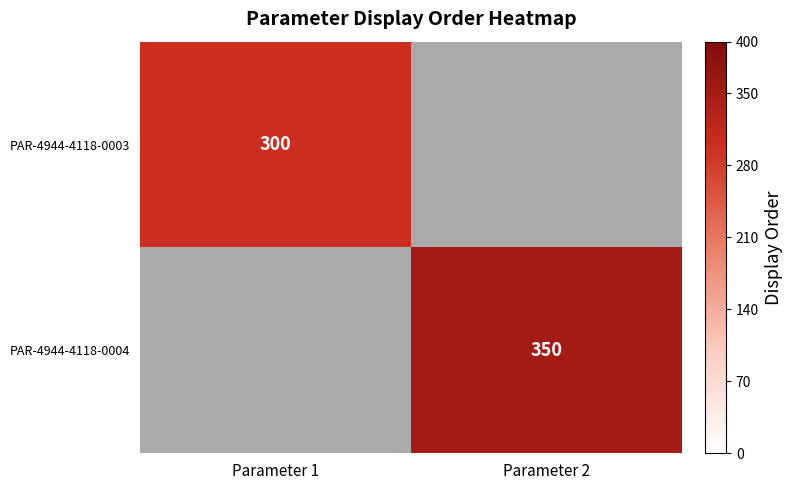

The PAR-4944-4118-0003 series shows 130.0 at Parameter 1. True or false?

False